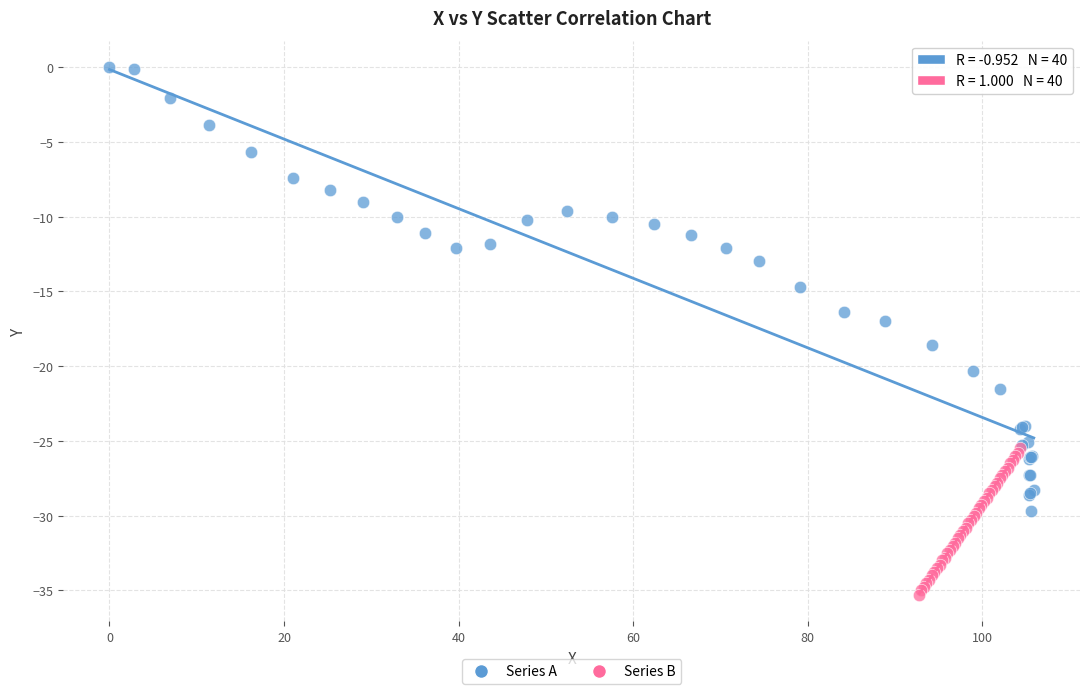

Which series contains the lowest Y value?

Series B